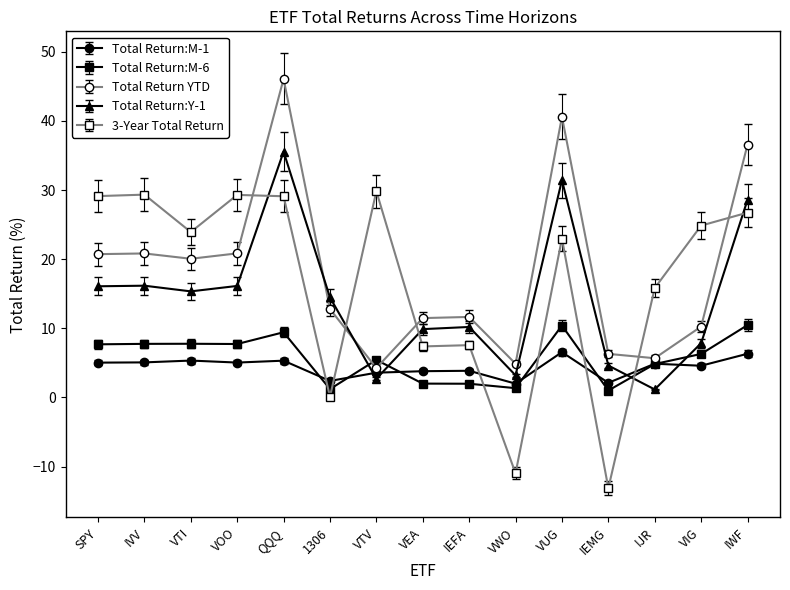

Which category has the lowest value across all series?

IEMG